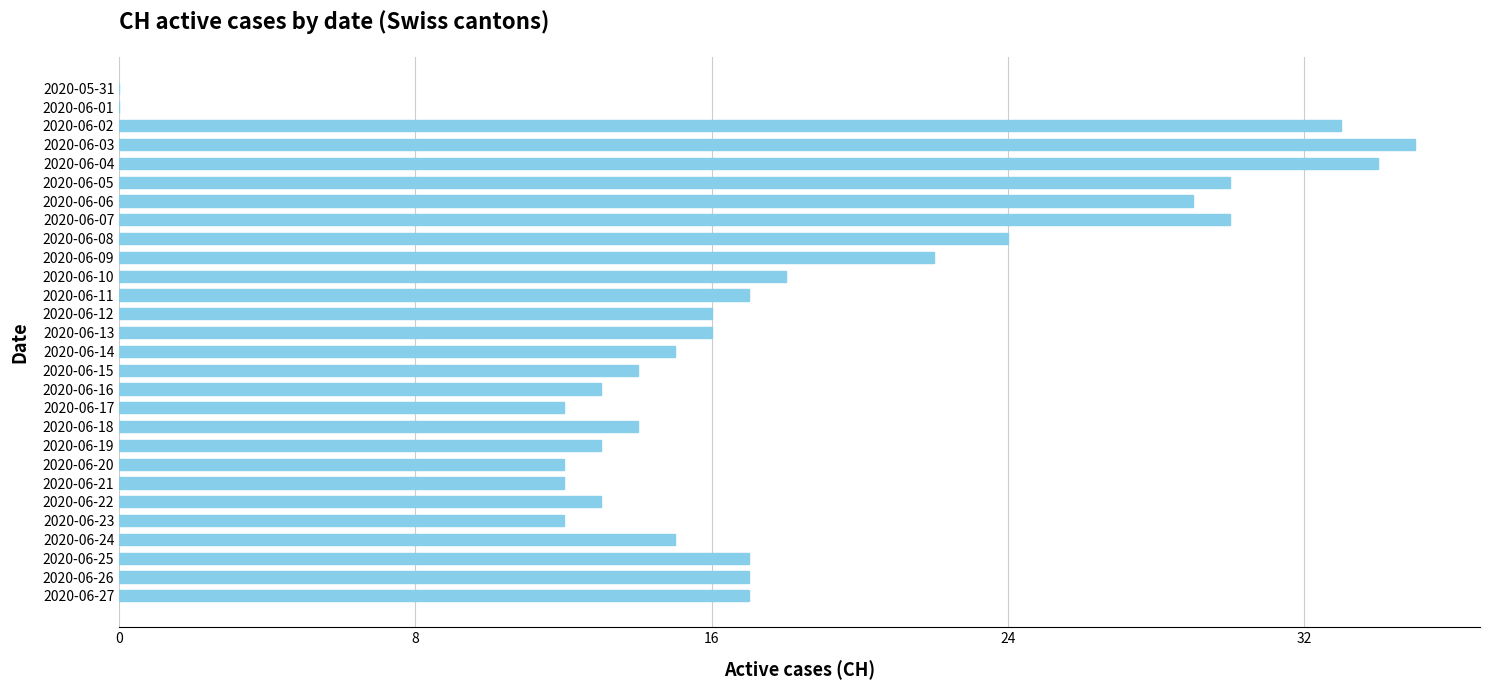

Is it true that the value at 2020-06-03 is 35?

True